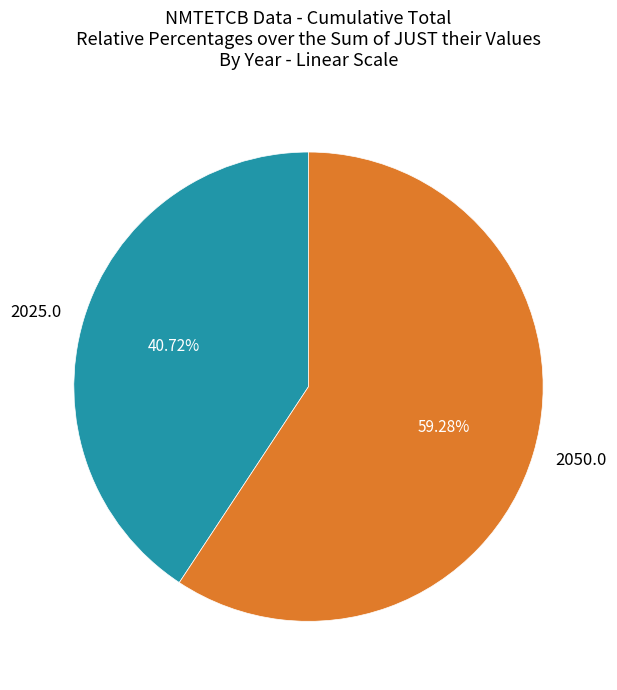

What is the largest slice in the pie chart?

2050.0